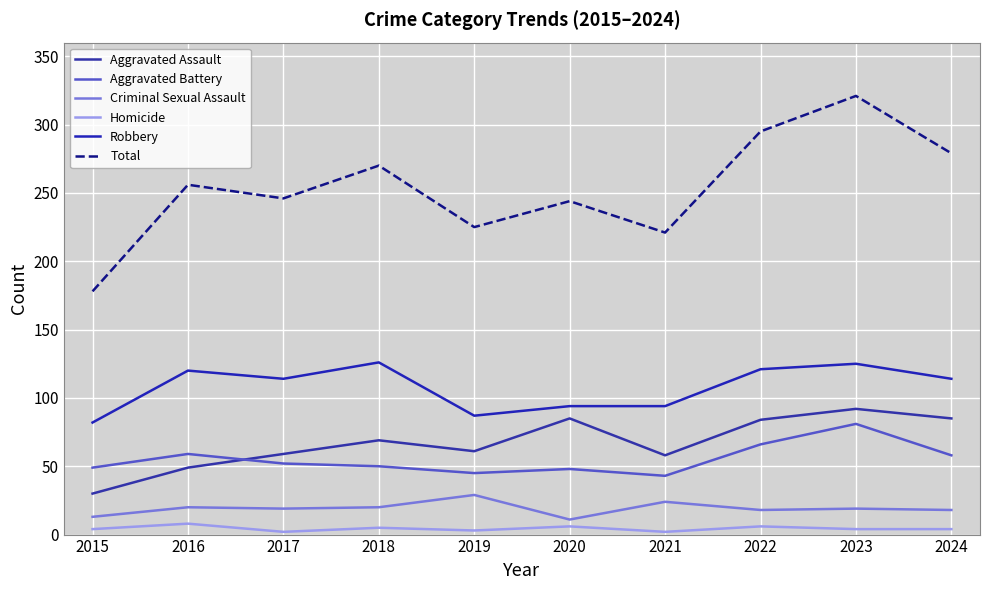

In Aggravated Battery, how many points are higher than both neighbors (excluding endpoints)?

3